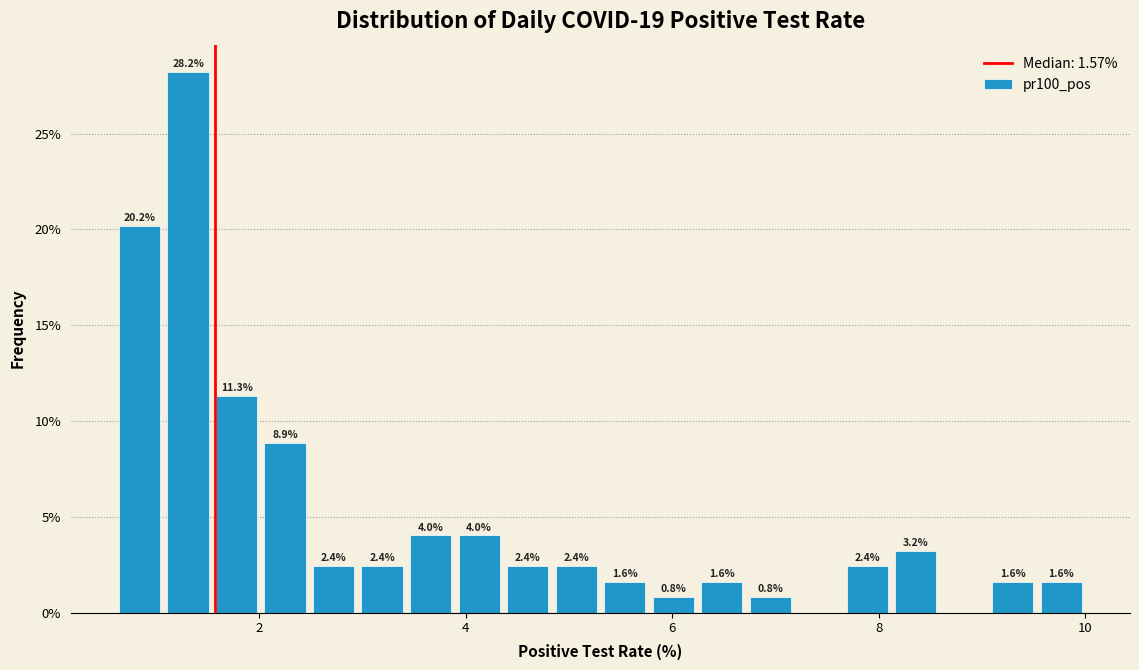

Around what value on the x-axis is the tallest bar? Give the approximate position of its centre, as read against the axis.

1.4